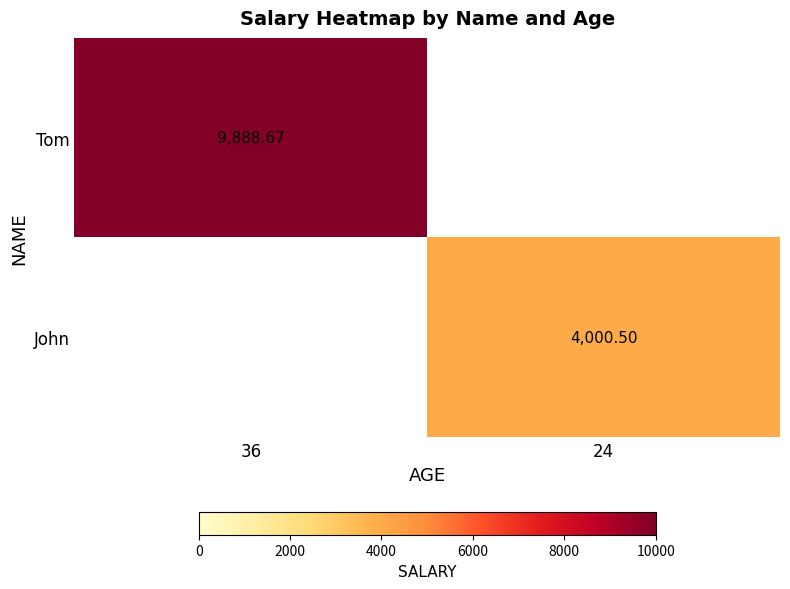

Which has a higher value, 24 or 36?

36